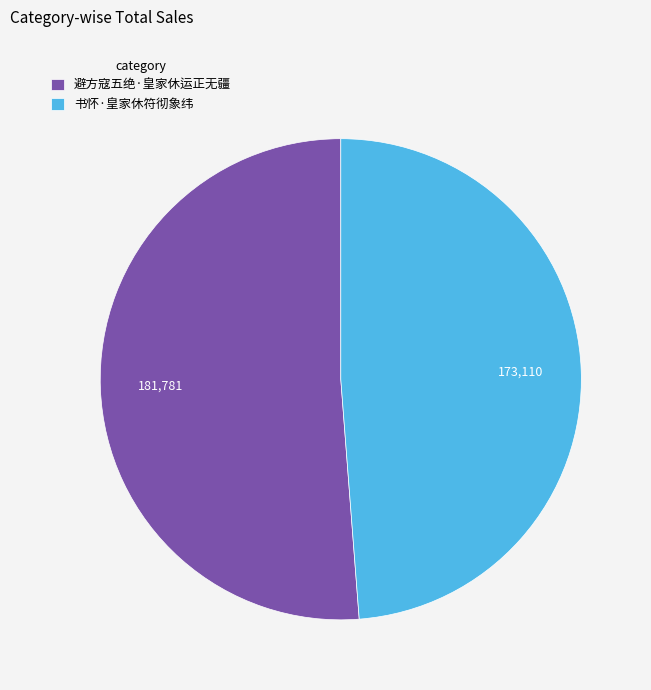

Which has a higher value, 书怀·皇家休符彻象纬 or 避方寇五绝·皇家休运正无疆?

避方寇五绝·皇家休运正无疆